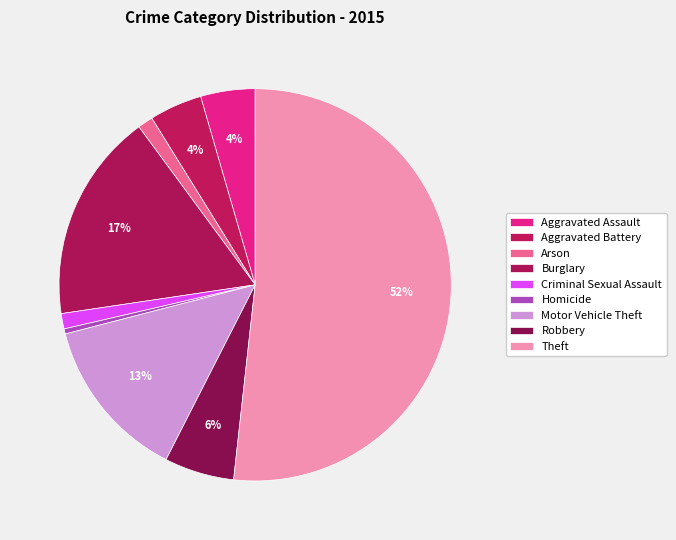

Is it true that Theft is 43% of the pie?

False